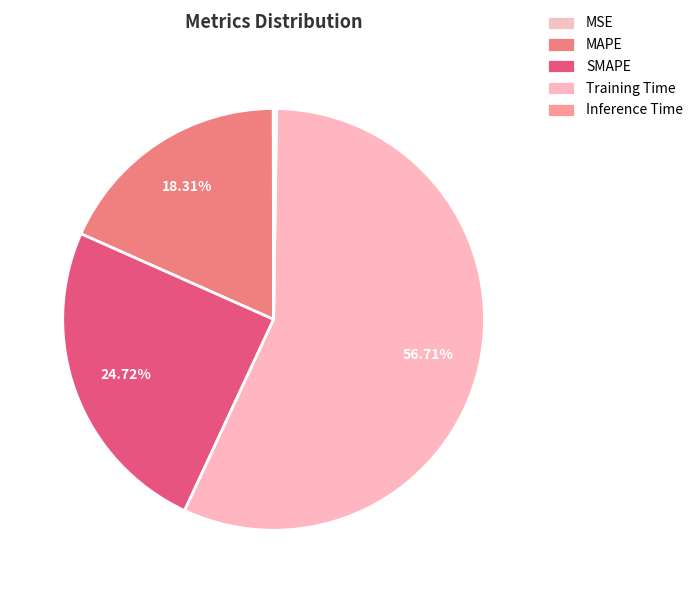

Which has a higher value, MSE or MAPE?

MAPE